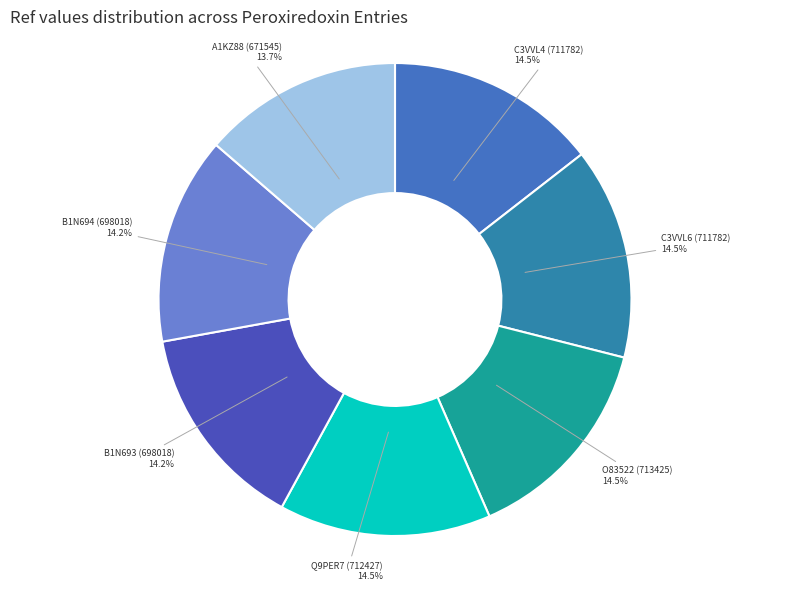

How many slices are in this pie chart?

7